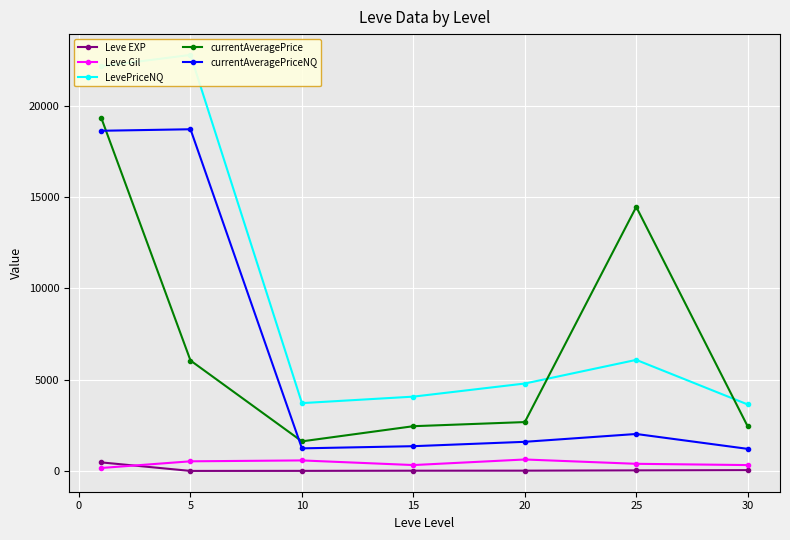

How many series are shown in this chart?

5